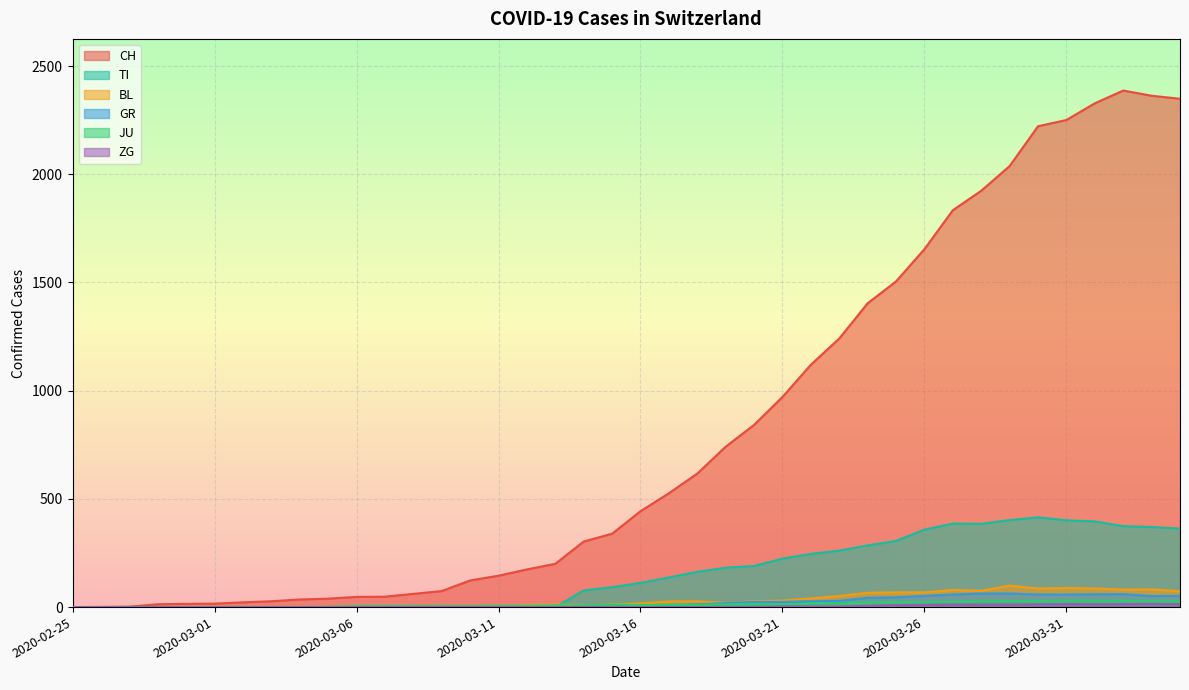

True or false: CH and GR intersect in this chart.

False